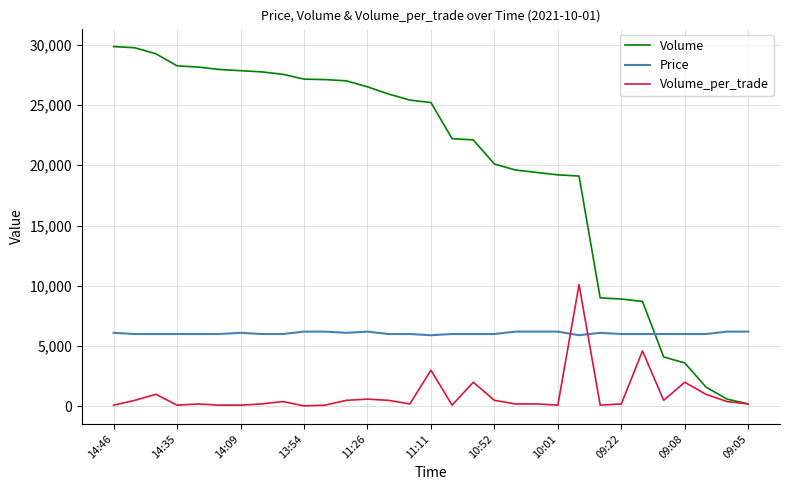

What is the maximum value for Volume_per_trade?

10100